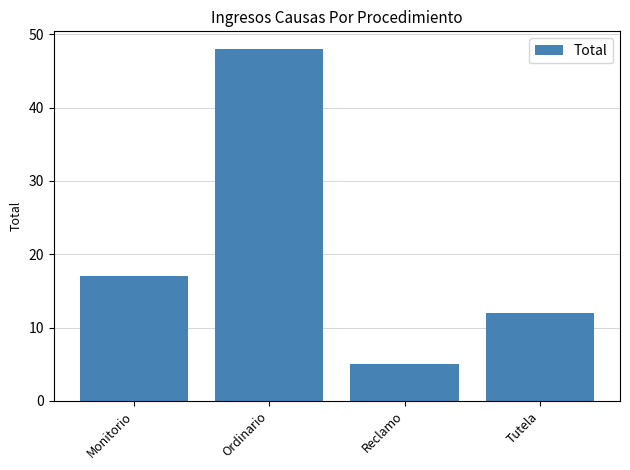

What is the difference between the values at Ordinario and Monitorio?

31